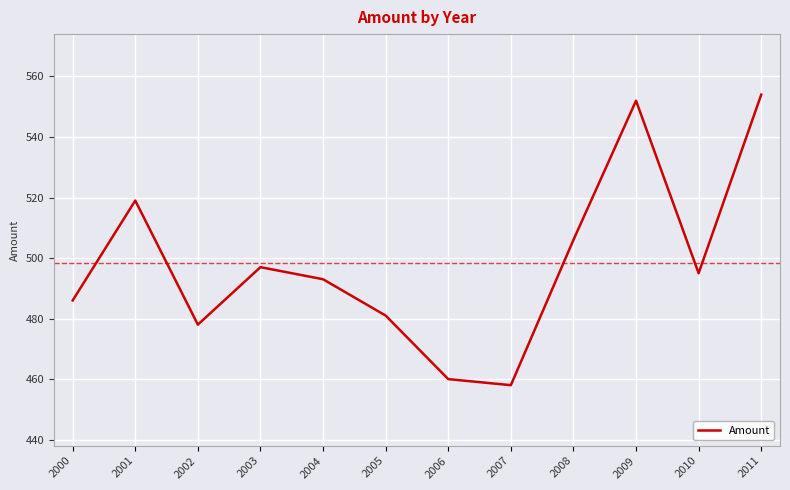

Rank the categories by value from highest to lowest.

2011, 2009, 2001, 2008, 2003, 2010, 2004, 2000, 2005, 2002, 2006, 2007